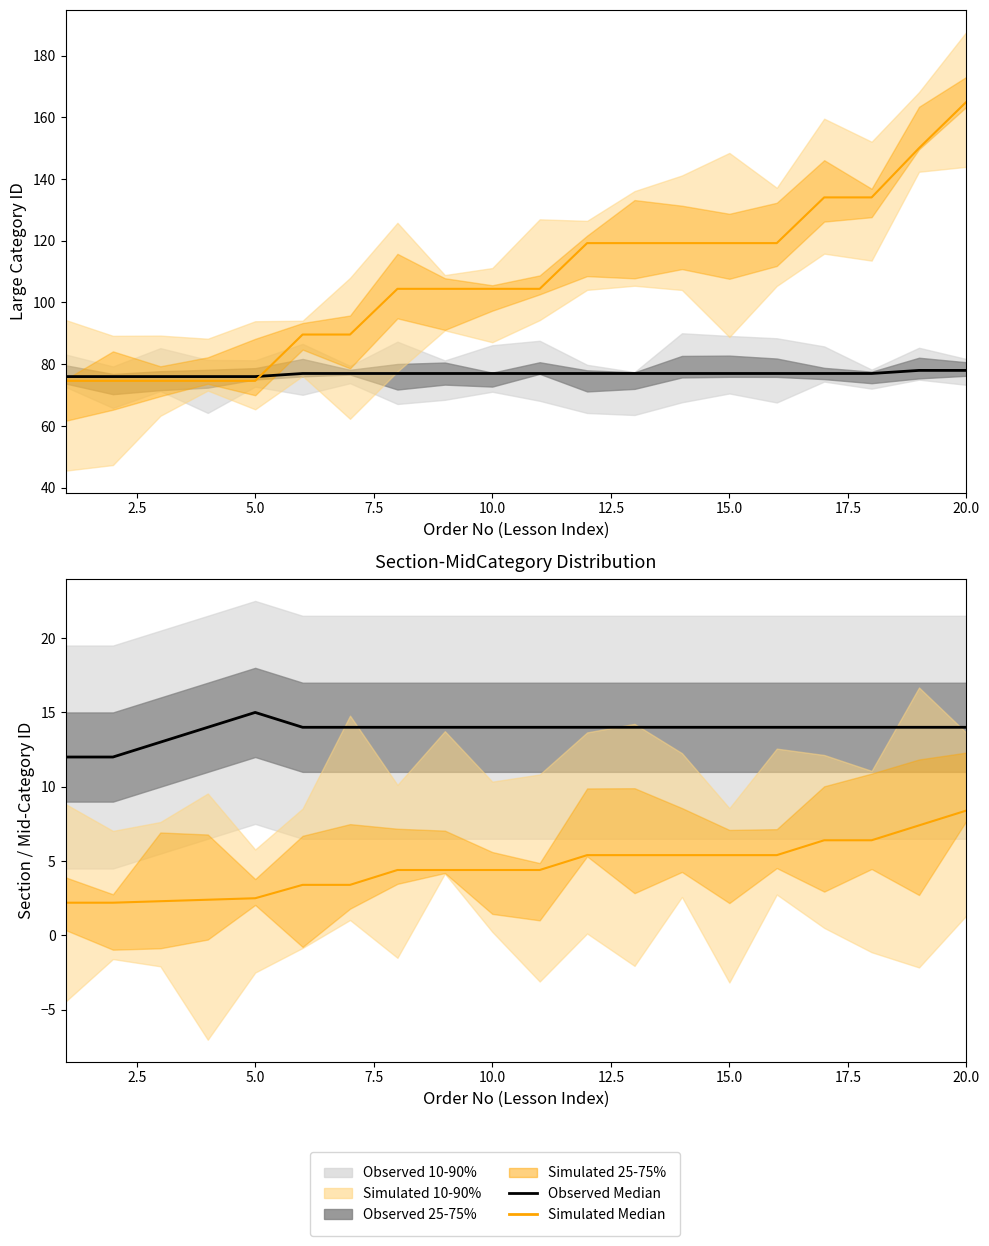

What is the value of the Simulated Median point at the 15th from the left?

5.4